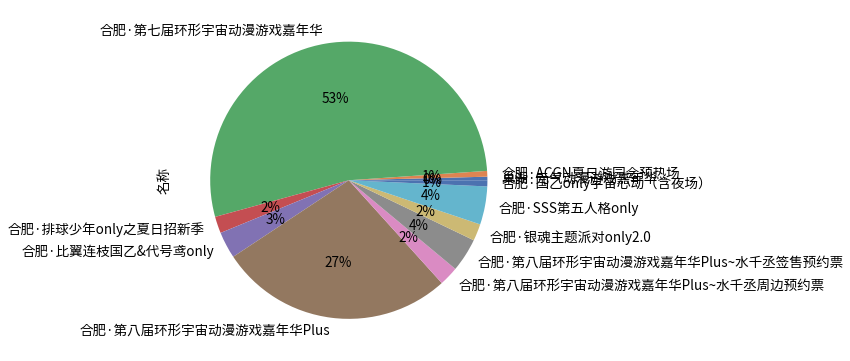

Does any single category account for the majority?

Yes